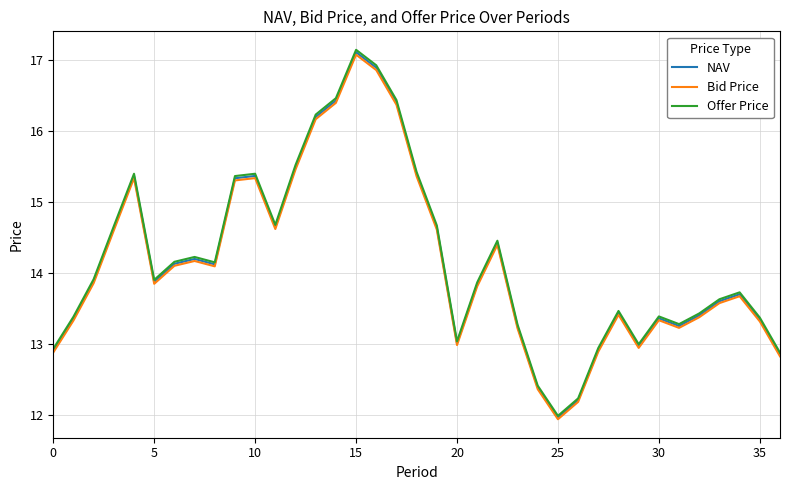

What is the minimum value for Bid Price?

11.9